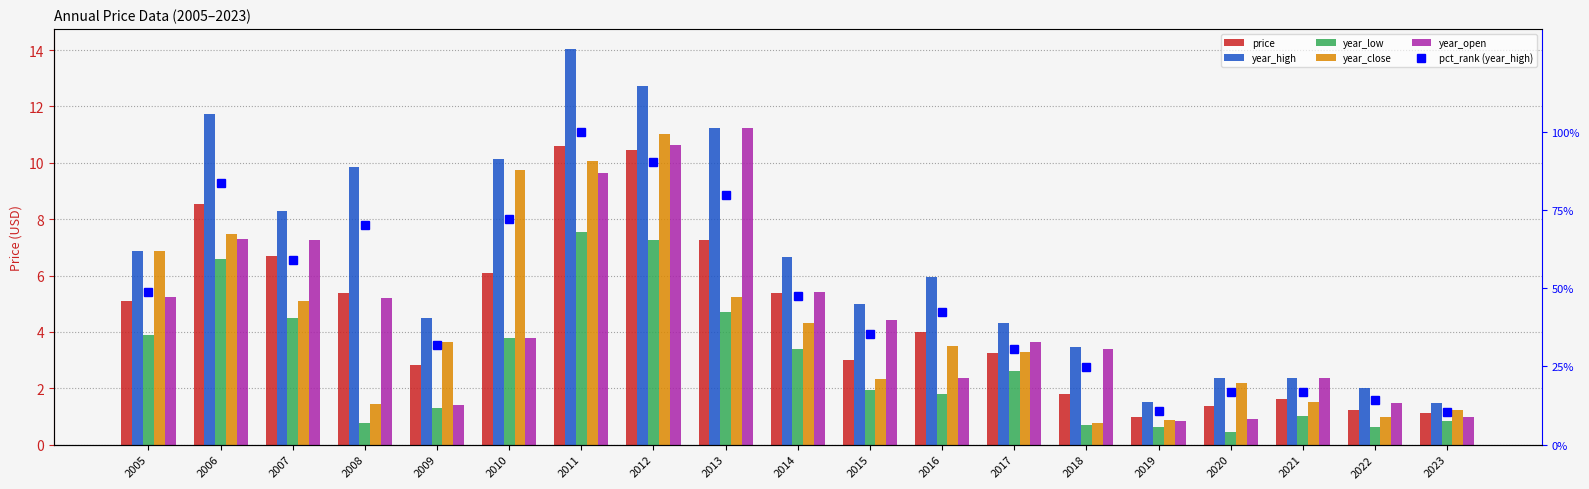

What is the difference between the maximum and minimum values in the year_high series?

12.6